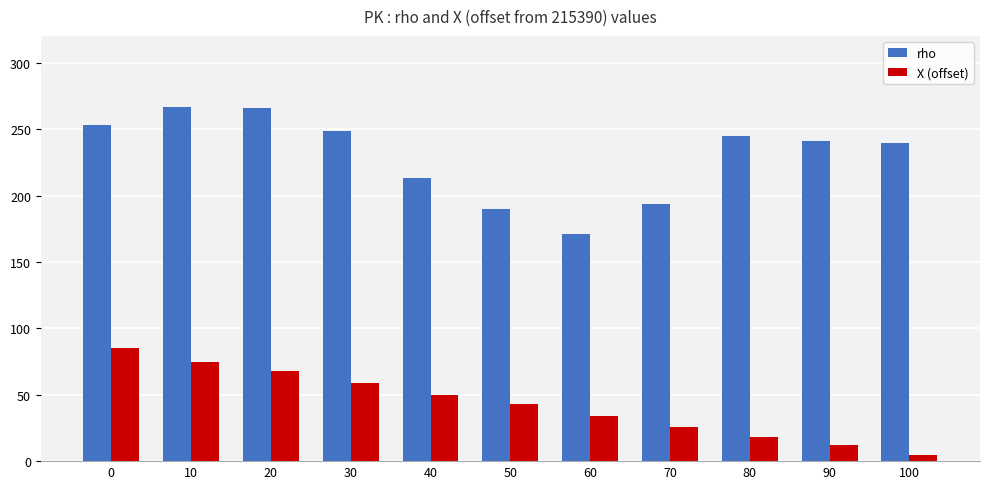

What is the average value of the X (offset) series?

43